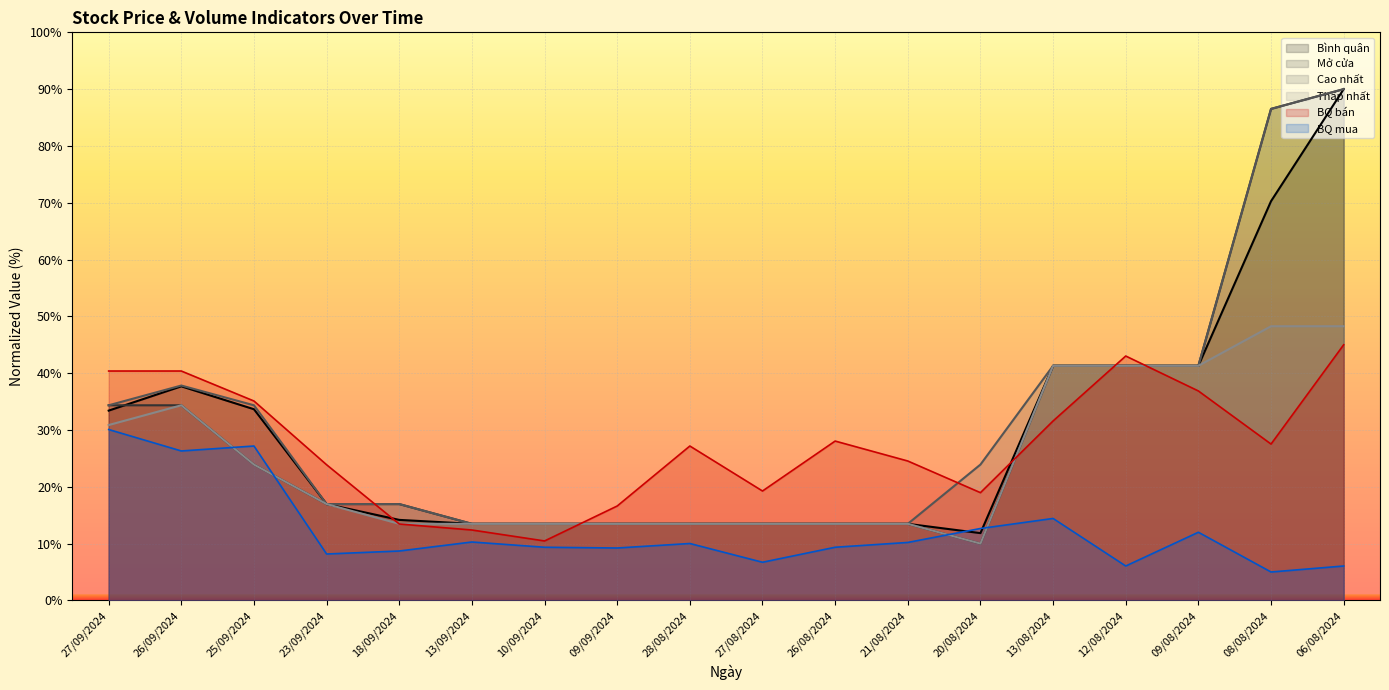

What is the label of the 18th point from the right?

27/09/2024